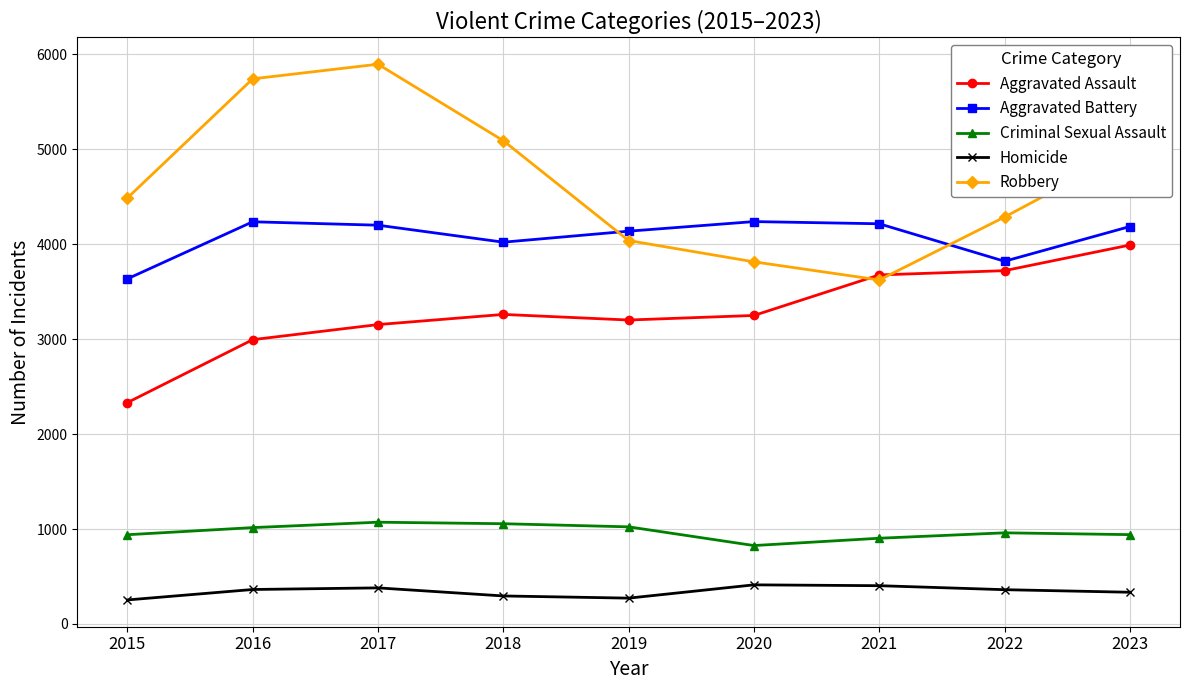

Read the Homicide value at 2019.

272